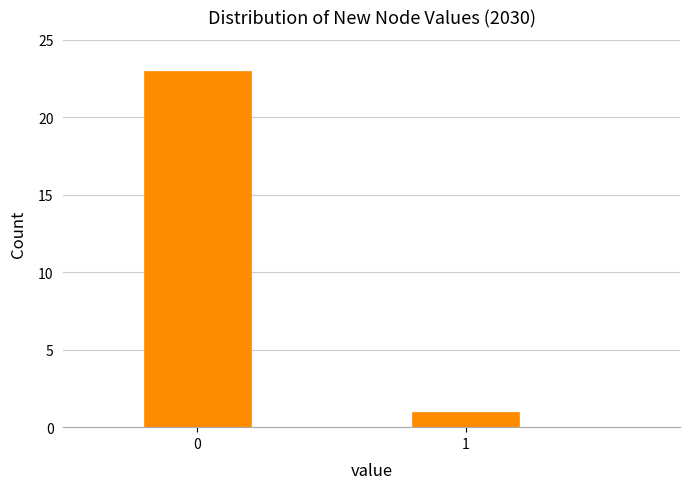

Reading right to left, list all the values displayed in this chart.

1	23